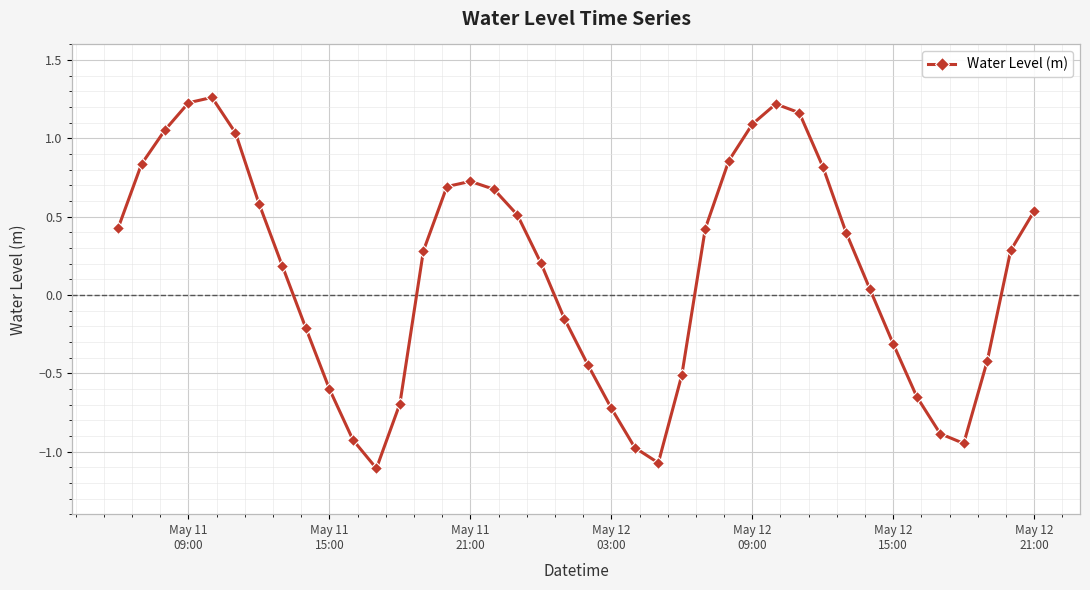

What is the value of the 15th point from the left?

0.7